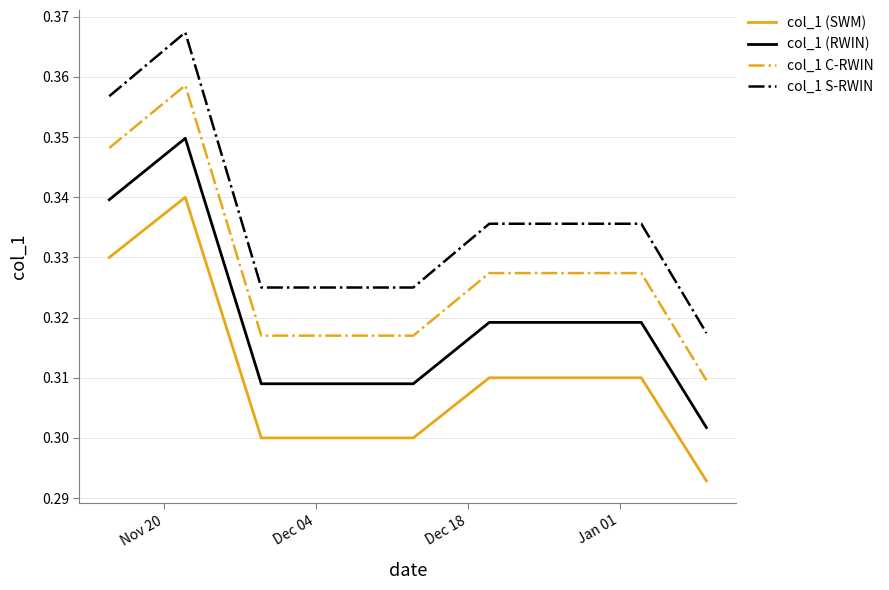

Which series has the widest spread of values?

col_1 S-RWIN